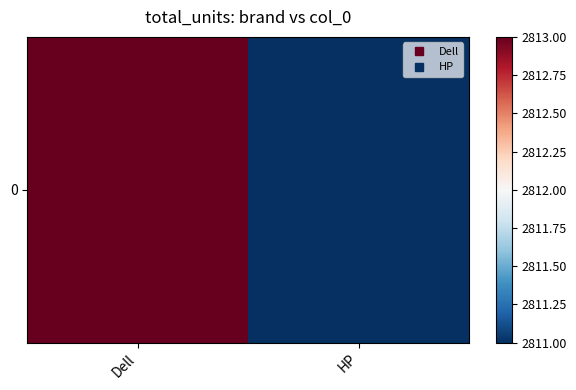

Where is the data nearest to the value 2812?

Dell